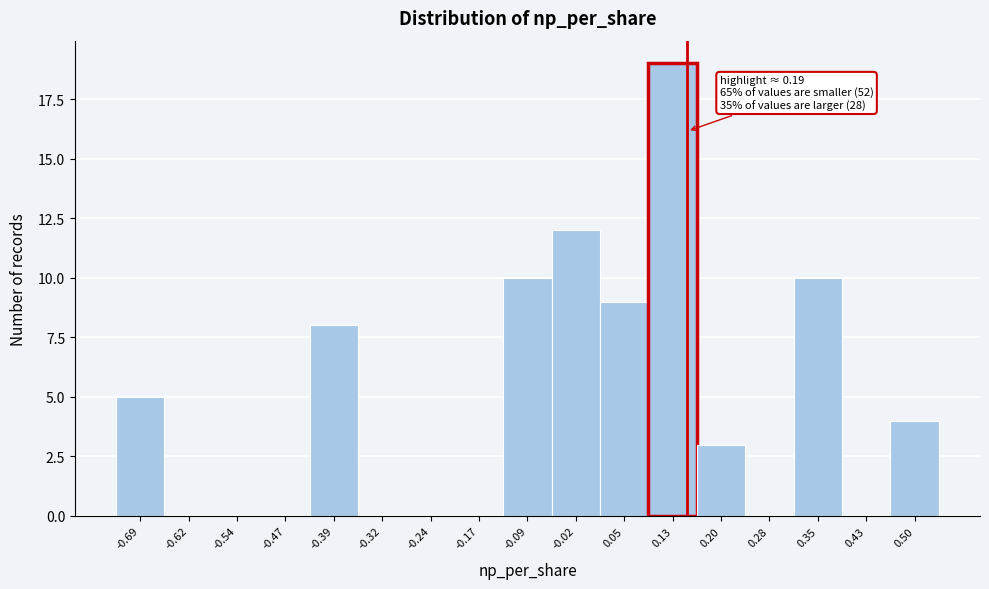

What is the change in value from -0.39 to 0.20?

-5